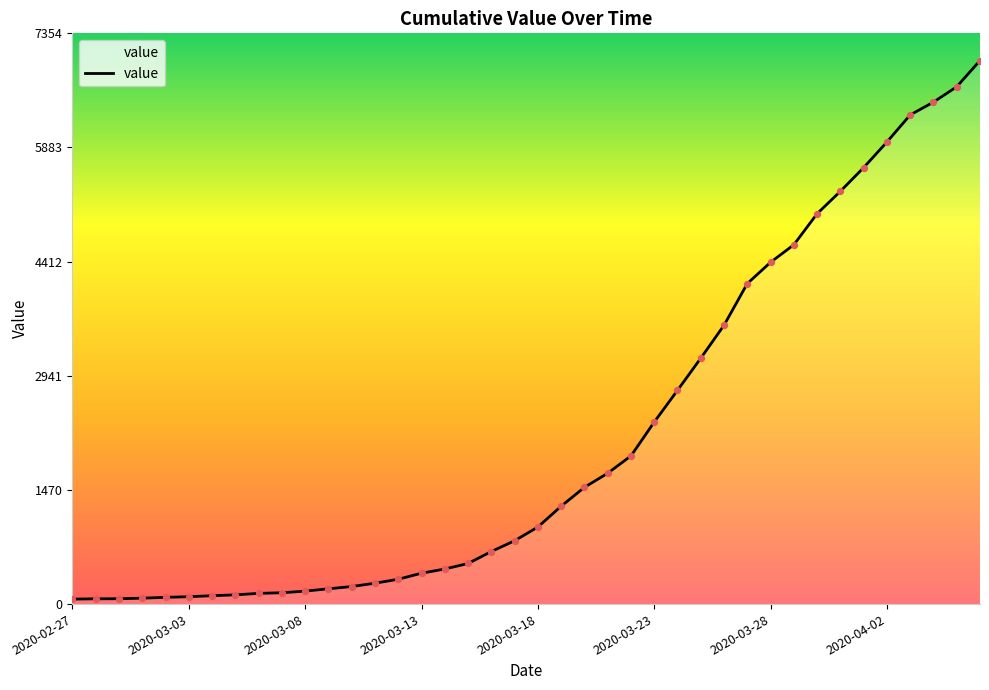

What is the greatest value displayed?

7004